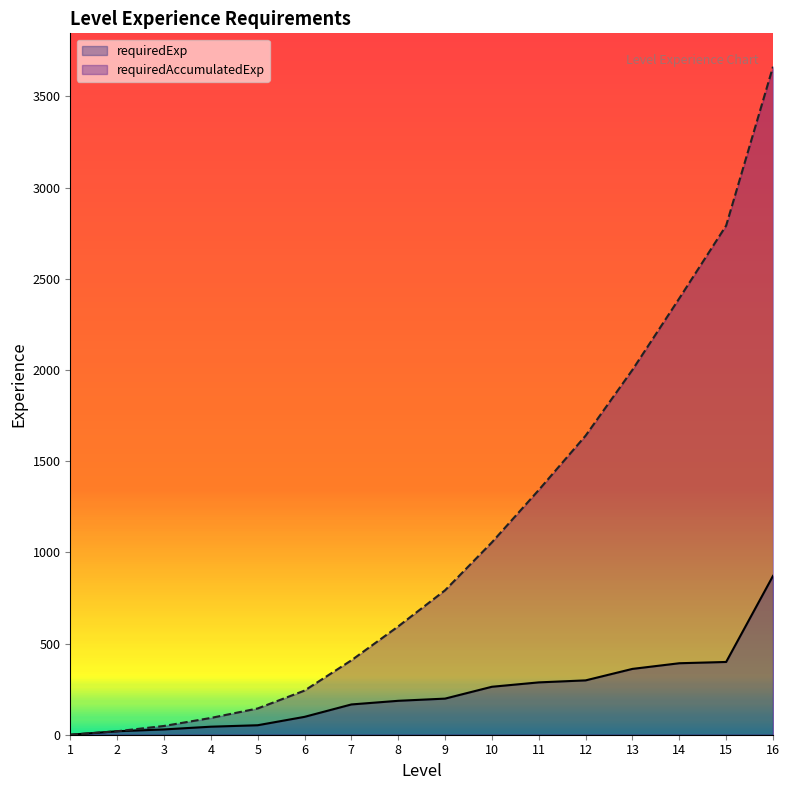

Which category has the lowest value in the requiredExp series?

1